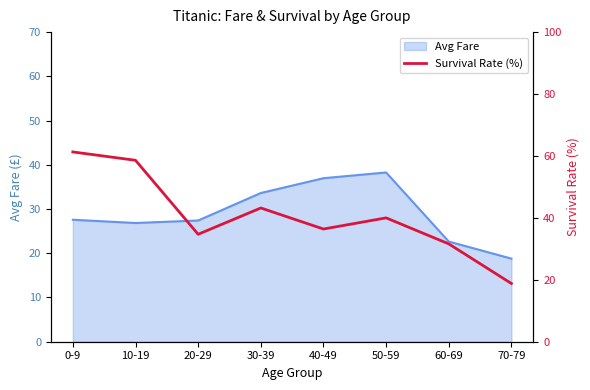

Is it true that Avg Fare equals 67.9 at 50-59?

False